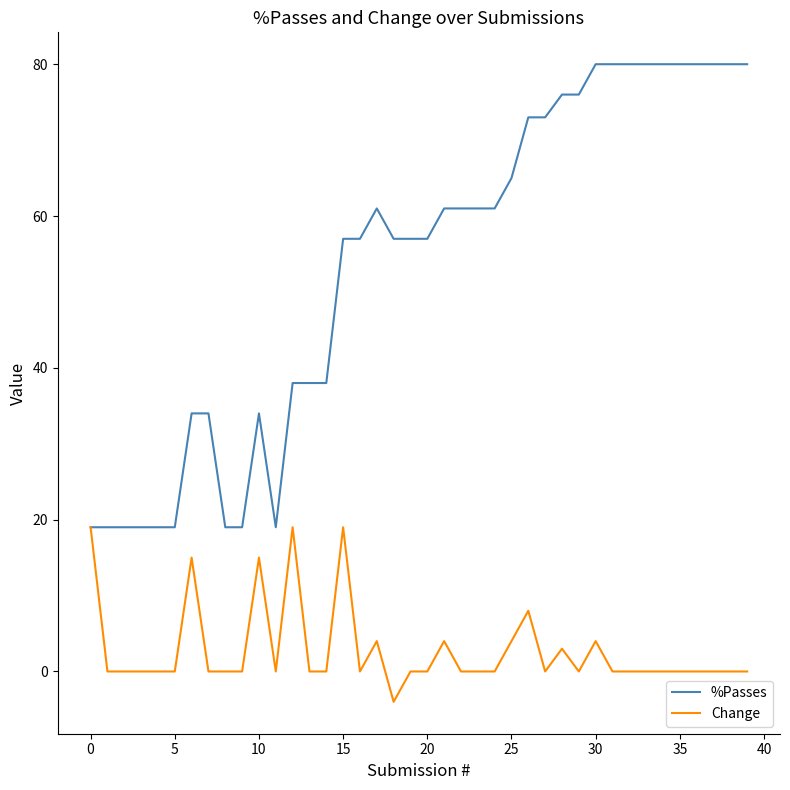

Which series has the widest spread of values?

%Passes